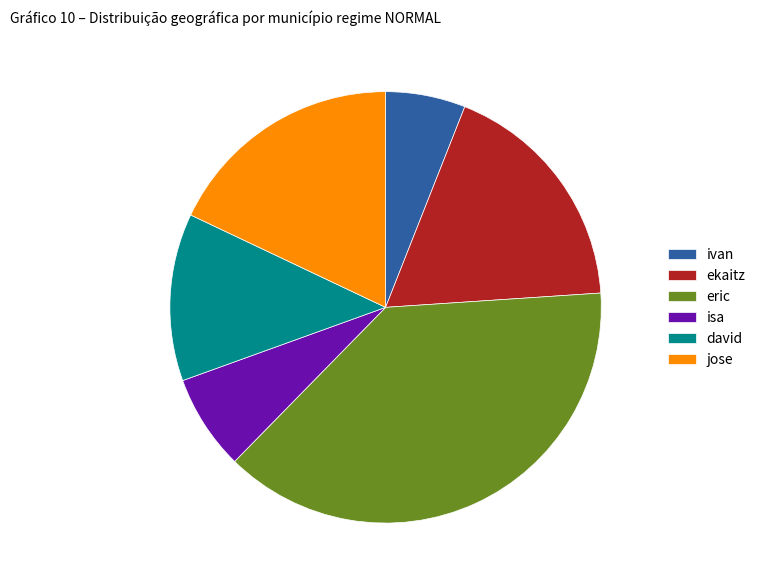

Between ivan and eric, which is larger?

eric